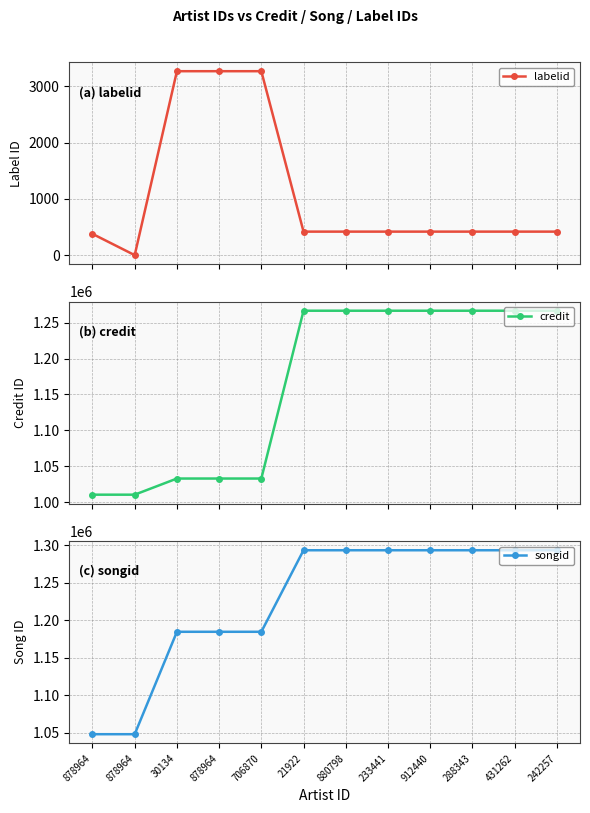

What are all the series names shown in the legend?

labelid, credit, songid